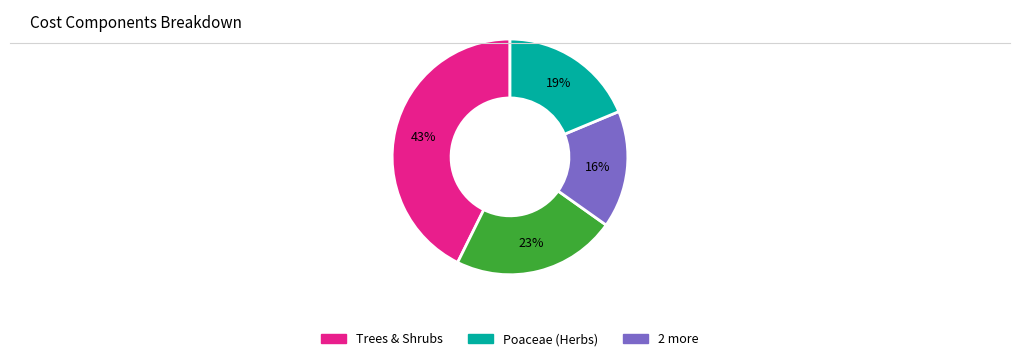

Does any single category account for the majority?

No